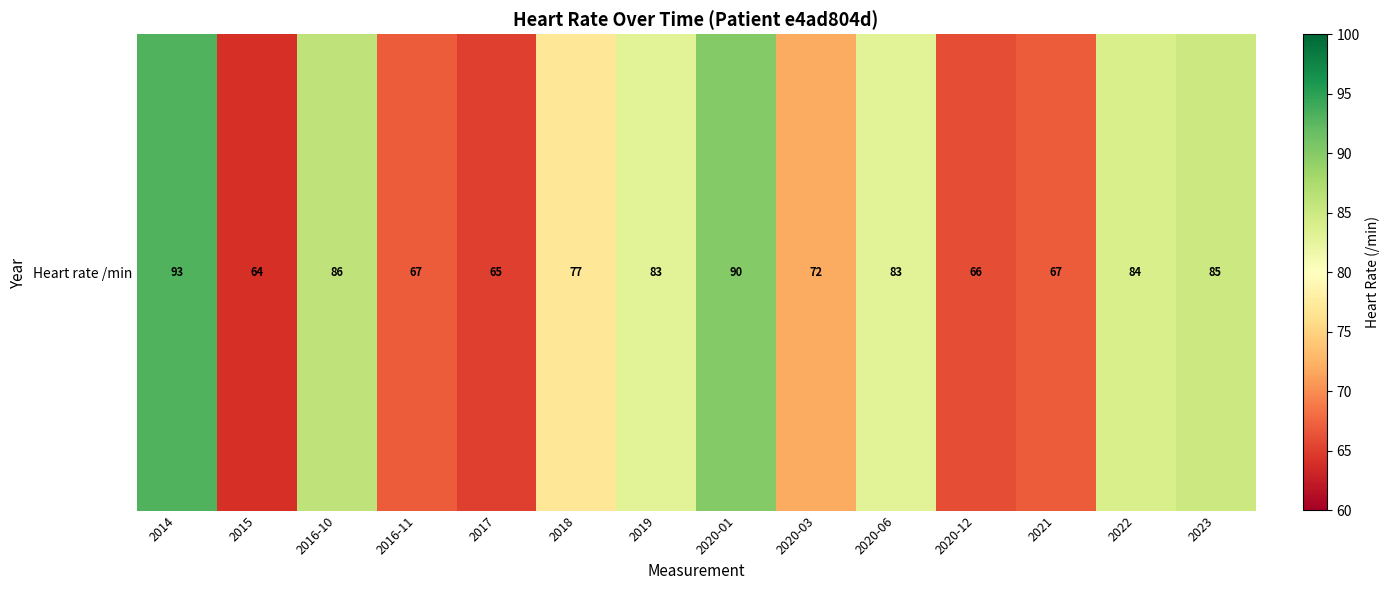

The value at 2020-03 is 127. True or false?

False